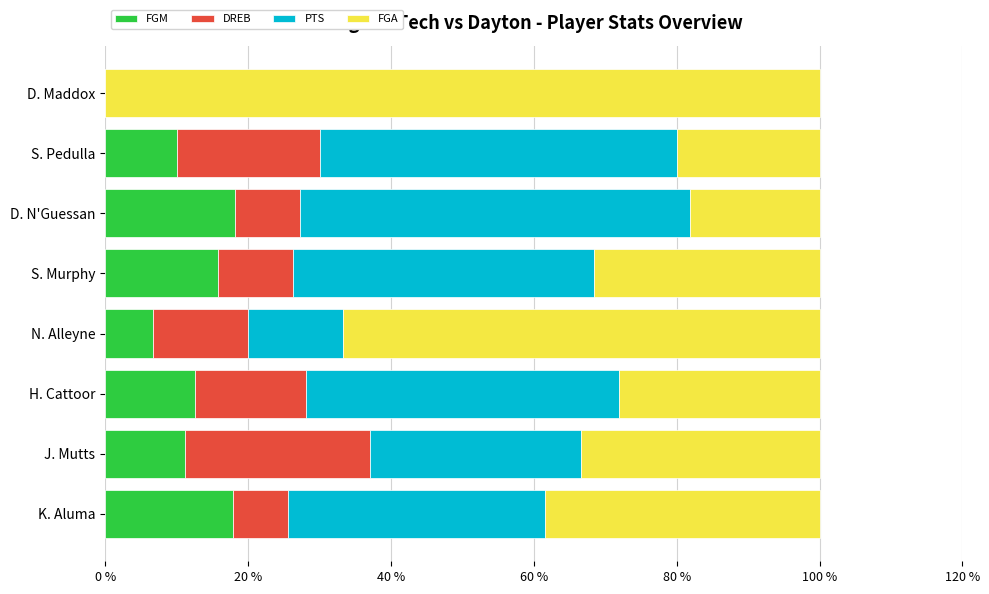

What value does the FGM series have at S. Pedulla?

10.0